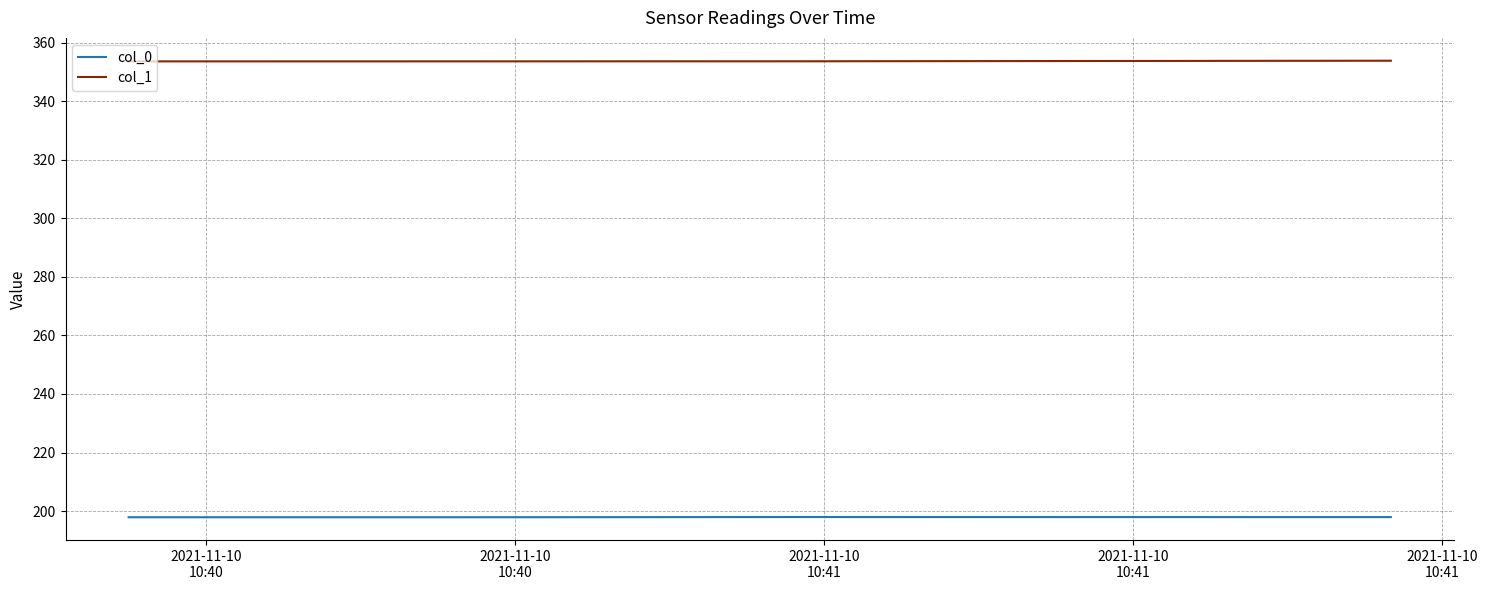

What is the maximum value for col_0?

198.0